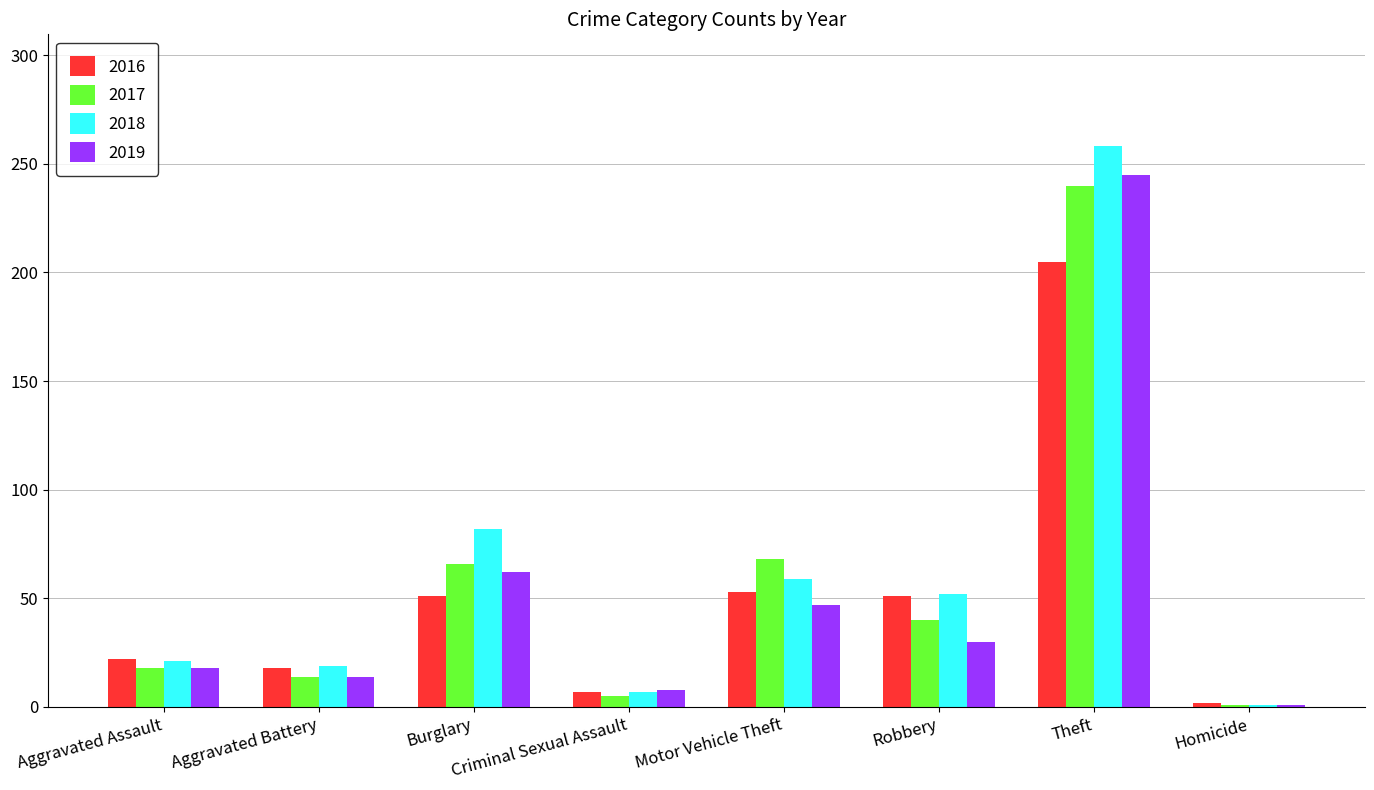

What is the label of the 6th bar from the left?

Robbery